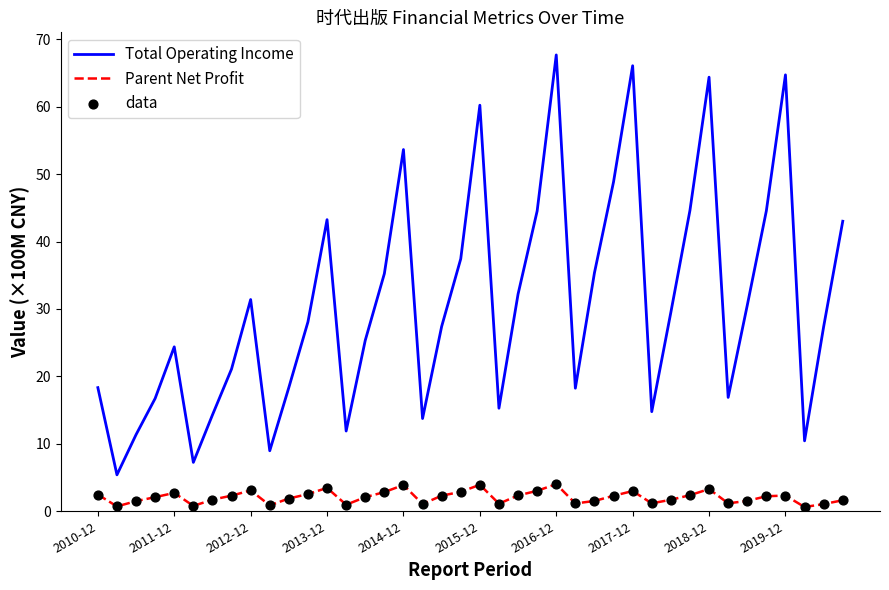

At how many categories does at least one series exceed 19?

25